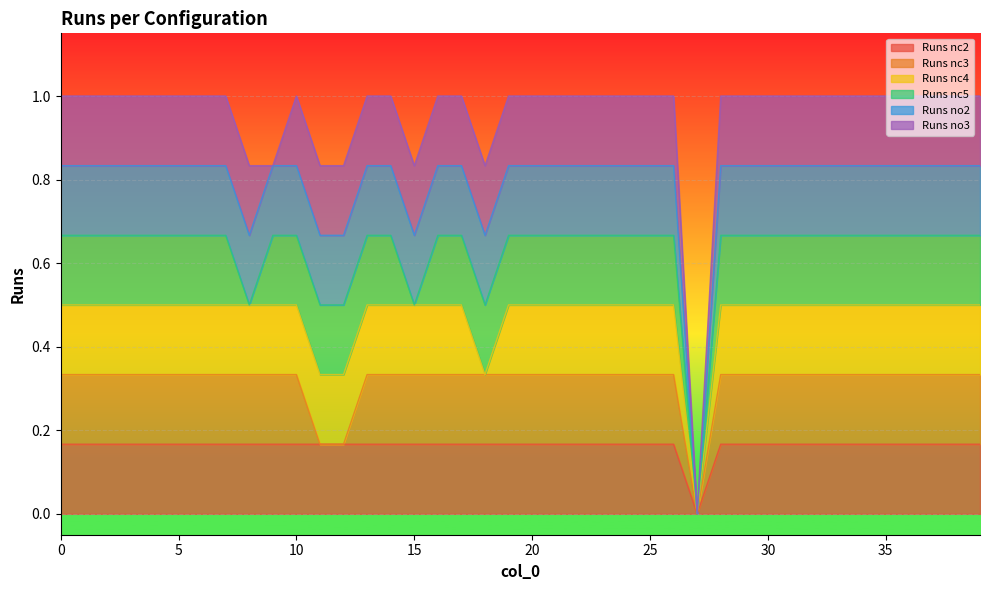

How many interior local valleys does the Runs nc4 series have?

2